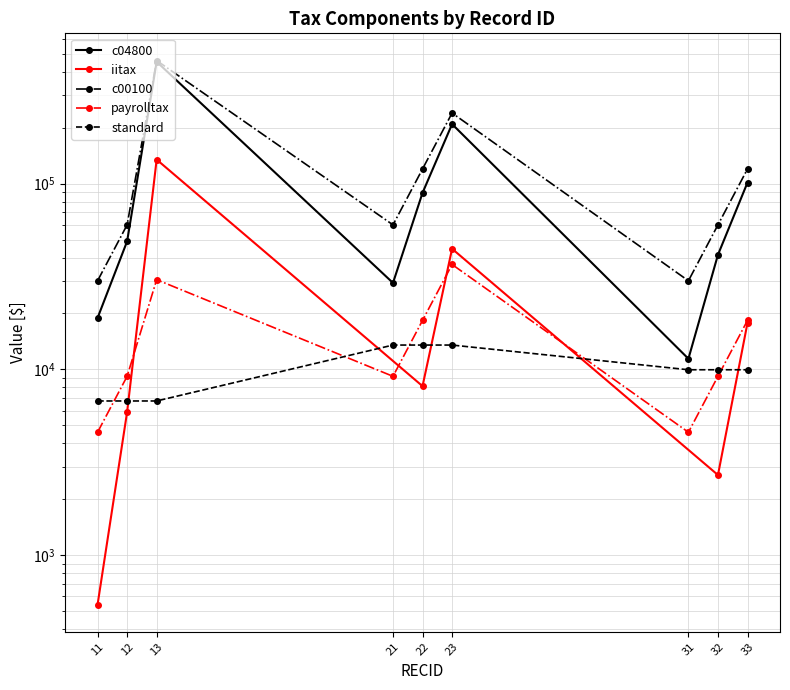

What is the spread (max minus min) of values at 33?

110041.8